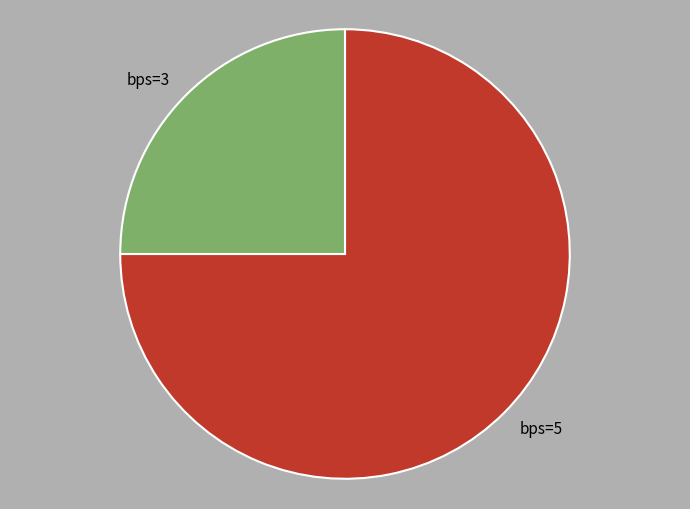

Which category accounts for the majority?

bps=5